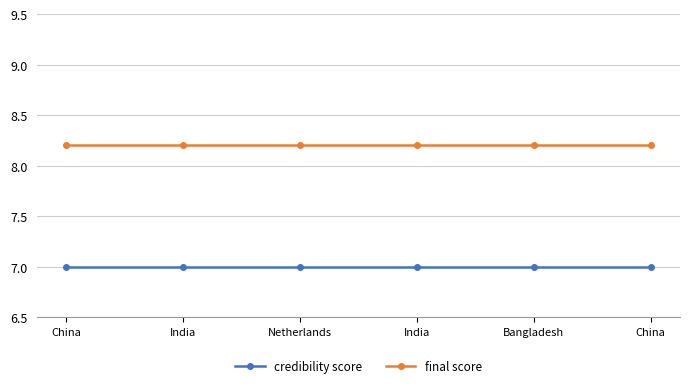

The final score series shows 8.2 at Netherlands. True or false?

True